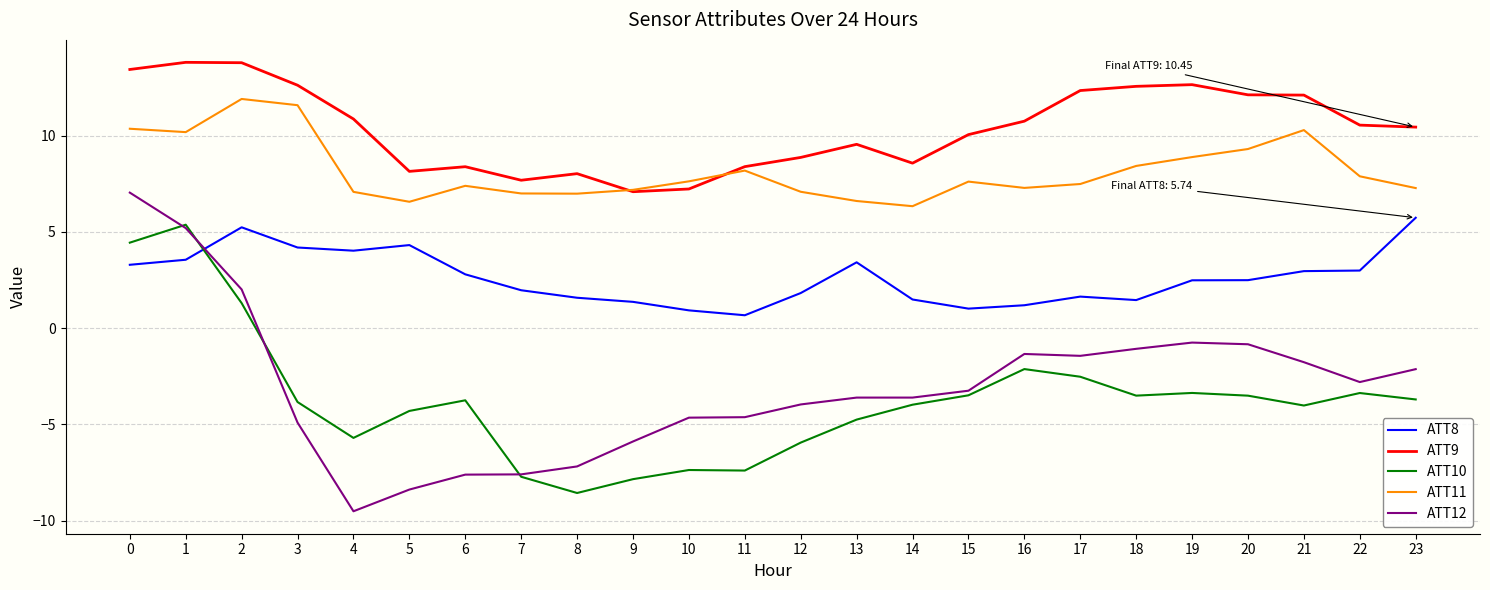

List the series in order of their peak value, lowest first.

ATT10, ATT8, ATT12, ATT11, ATT9